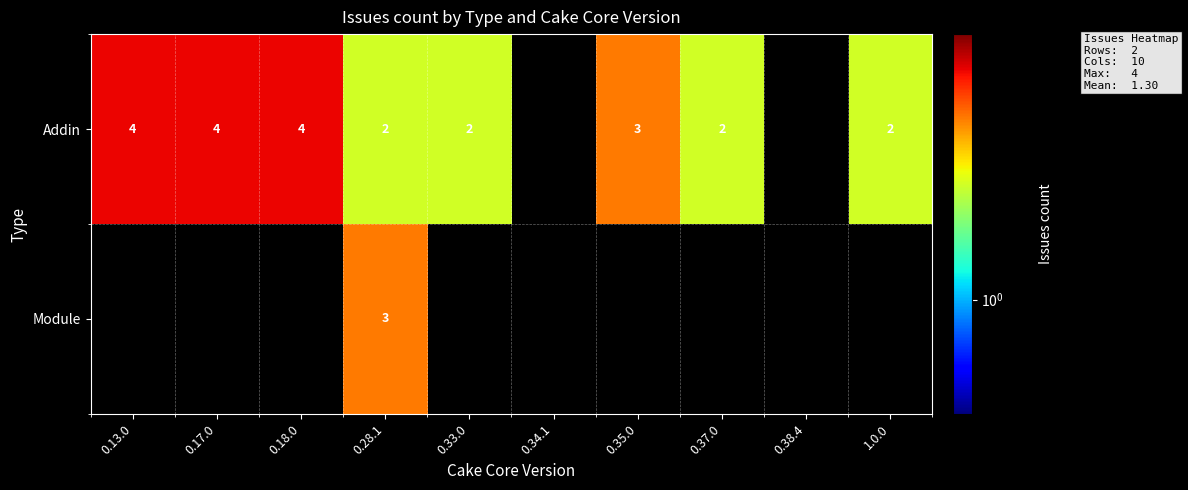

Which category has the highest value across all series?

0.13.0